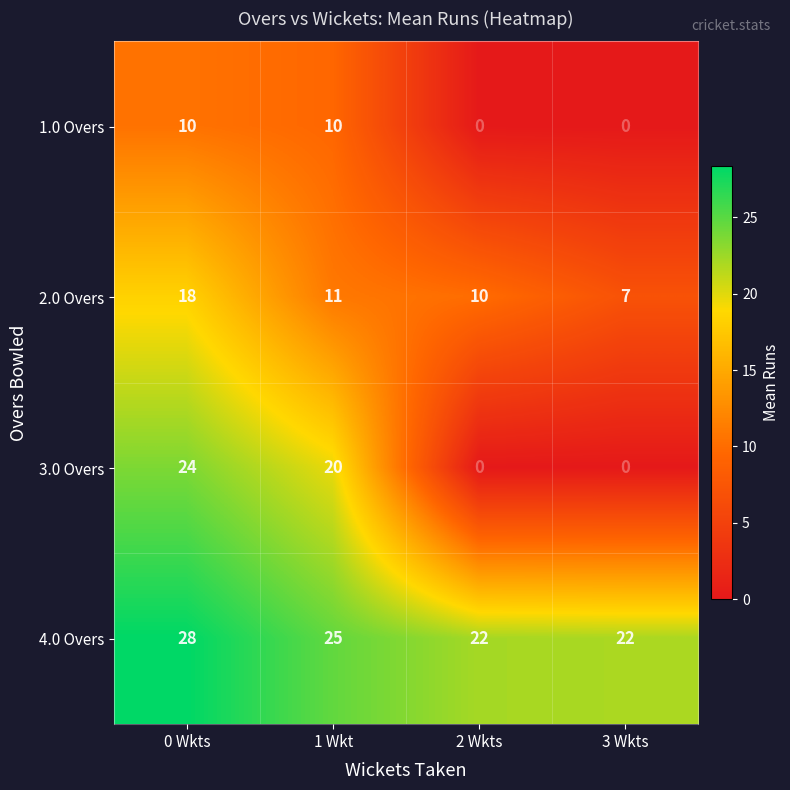

Reading left to right, transcribe all the data shown in this chart.

1.0 Overs: 10	10	0	0
2.0 Overs: 18	11	10	7
3.0 Overs: 24	20	0	0
4.0 Overs: 28	25	22	22